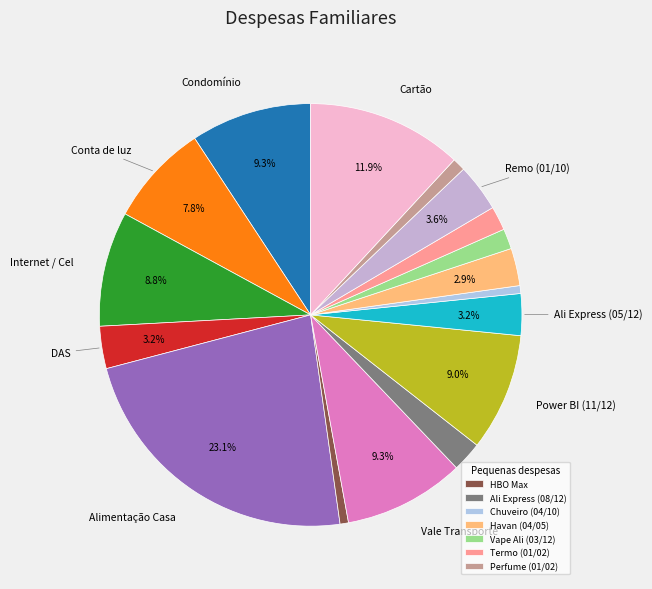

Count the number of slices in the pie.

17